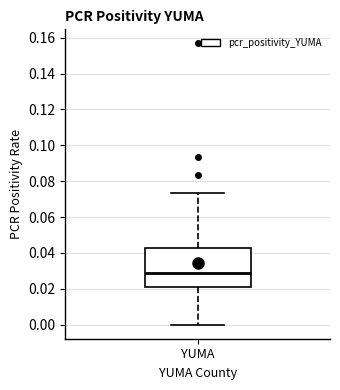

Where is the lower edge of the box for YUMA on the y-axis? The values are not printed on the chart, so give them approximately, as read against the axis.

0.022